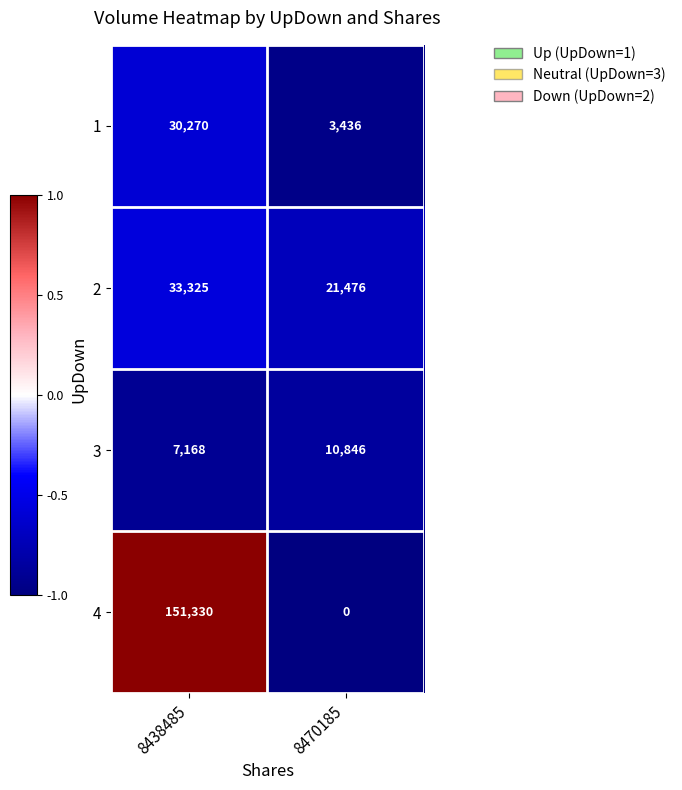

What is the maximum value shown in the chart?

151330